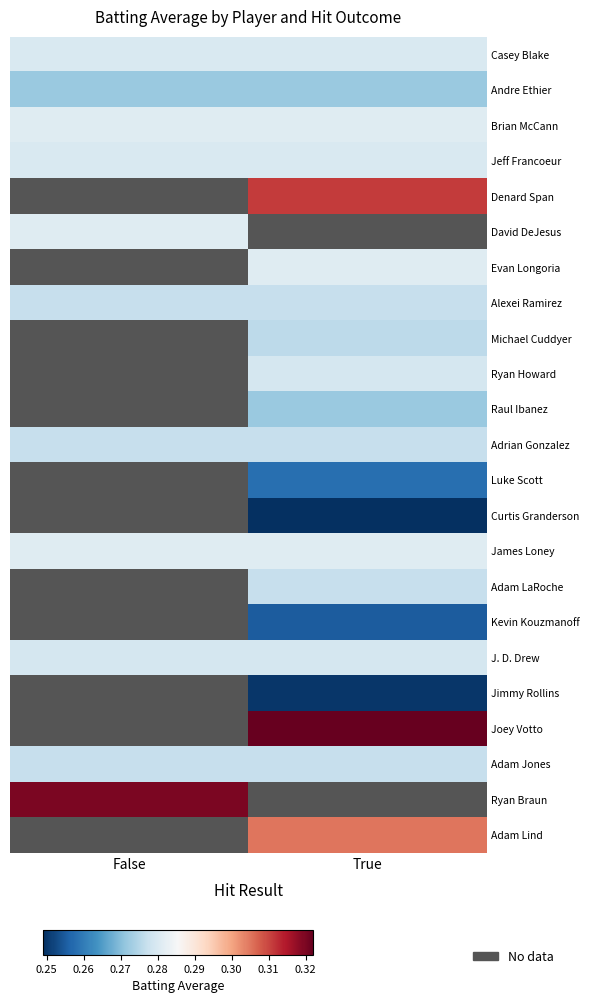

Rank the series at False from lowest to highest value.

Casey Blake, Andre Ethier, Brian McCann, Jeff Francoeur, David DeJesus, Alexei Ramirez, Adrian Gonzalez, James Loney, J. D. Drew, Adam Jones, Ryan Braun, Denard Span, Evan Longoria, Michael Cuddyer, Ryan Howard, Raul Ibanez, Luke Scott, Curtis Granderson, Adam LaRoche, Kevin Kouzmanoff, Jimmy Rollins, Joey Votto, Adam Lind